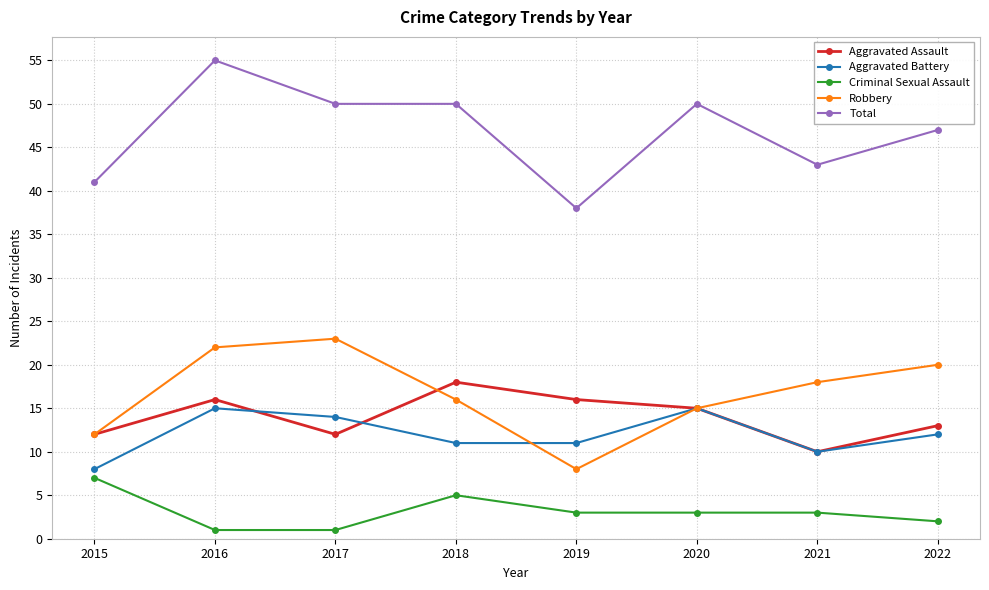

Reading left to right, transcribe all the data shown in this chart.

Aggravated Assault: 12	16	12	18	16	15	10	13
Aggravated Battery: 8	15	14	11	11	15	10	12
Criminal Sexual Assault: 7	1	1	5	3	3	3	2
Robbery: 12	22	23	16	8	15	18	20
Total: 41	55	50	50	38	50	43	47